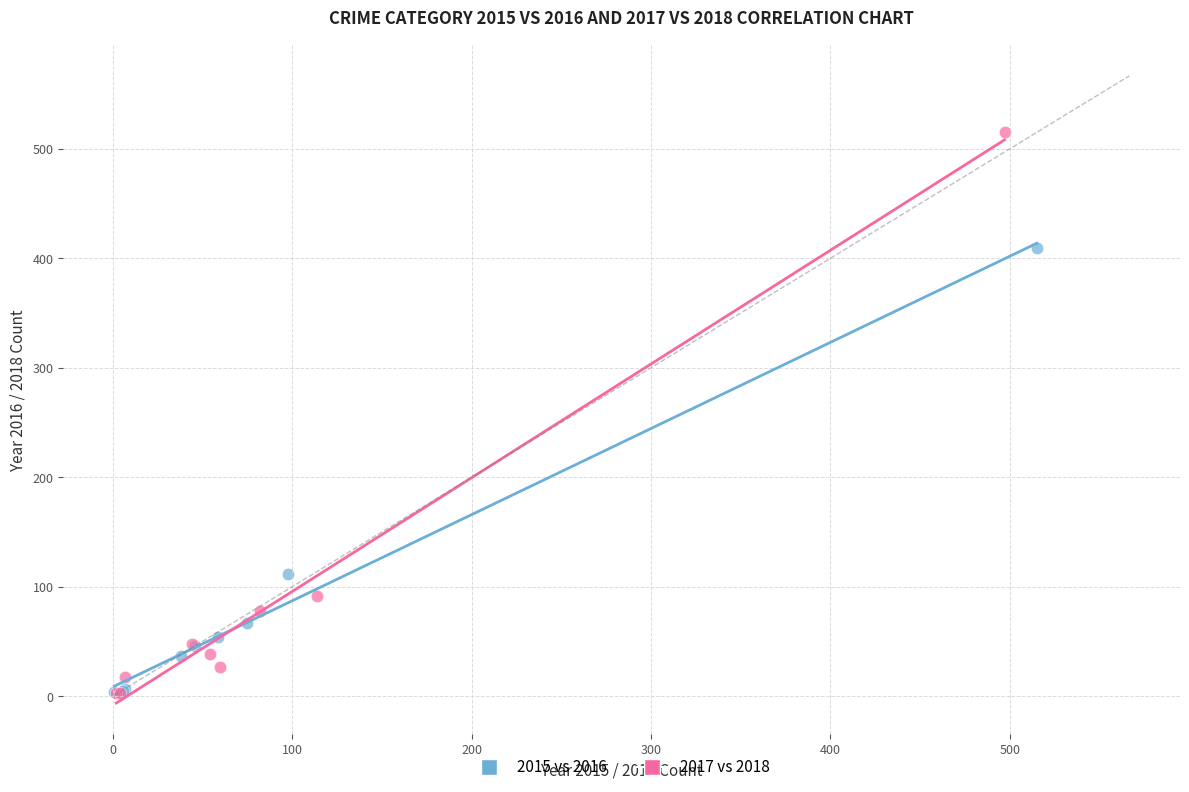

Which series contains the highest Y value?

2017 vs 2018